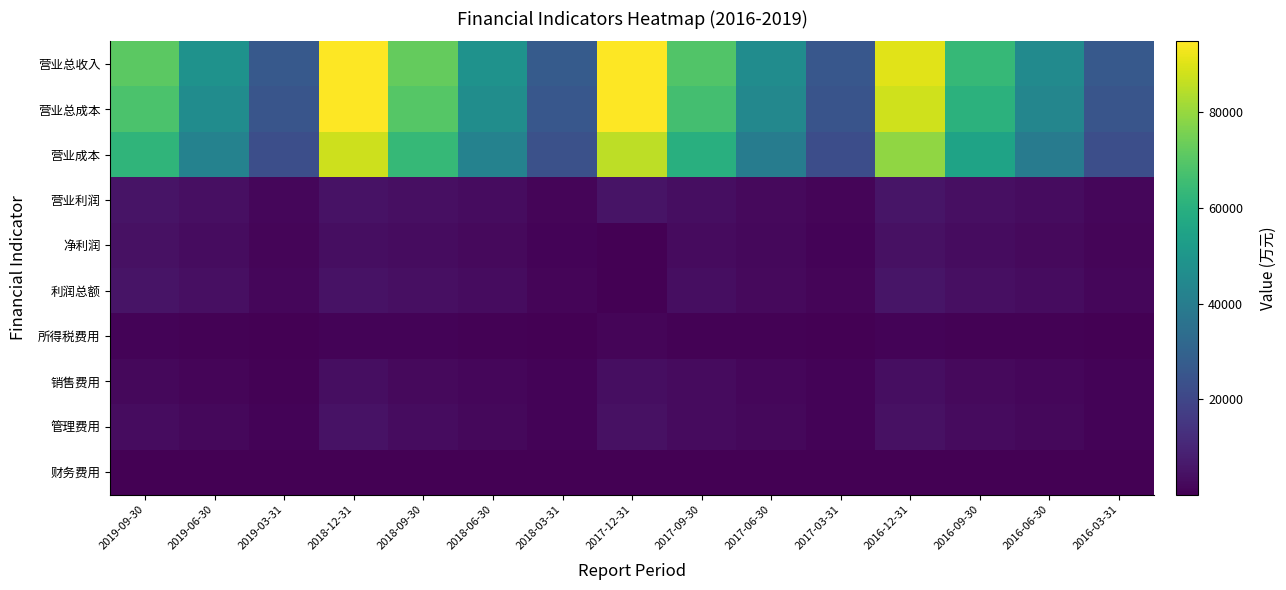

What is the spread (max minus min) of values at 2018-06-30?

48333.0